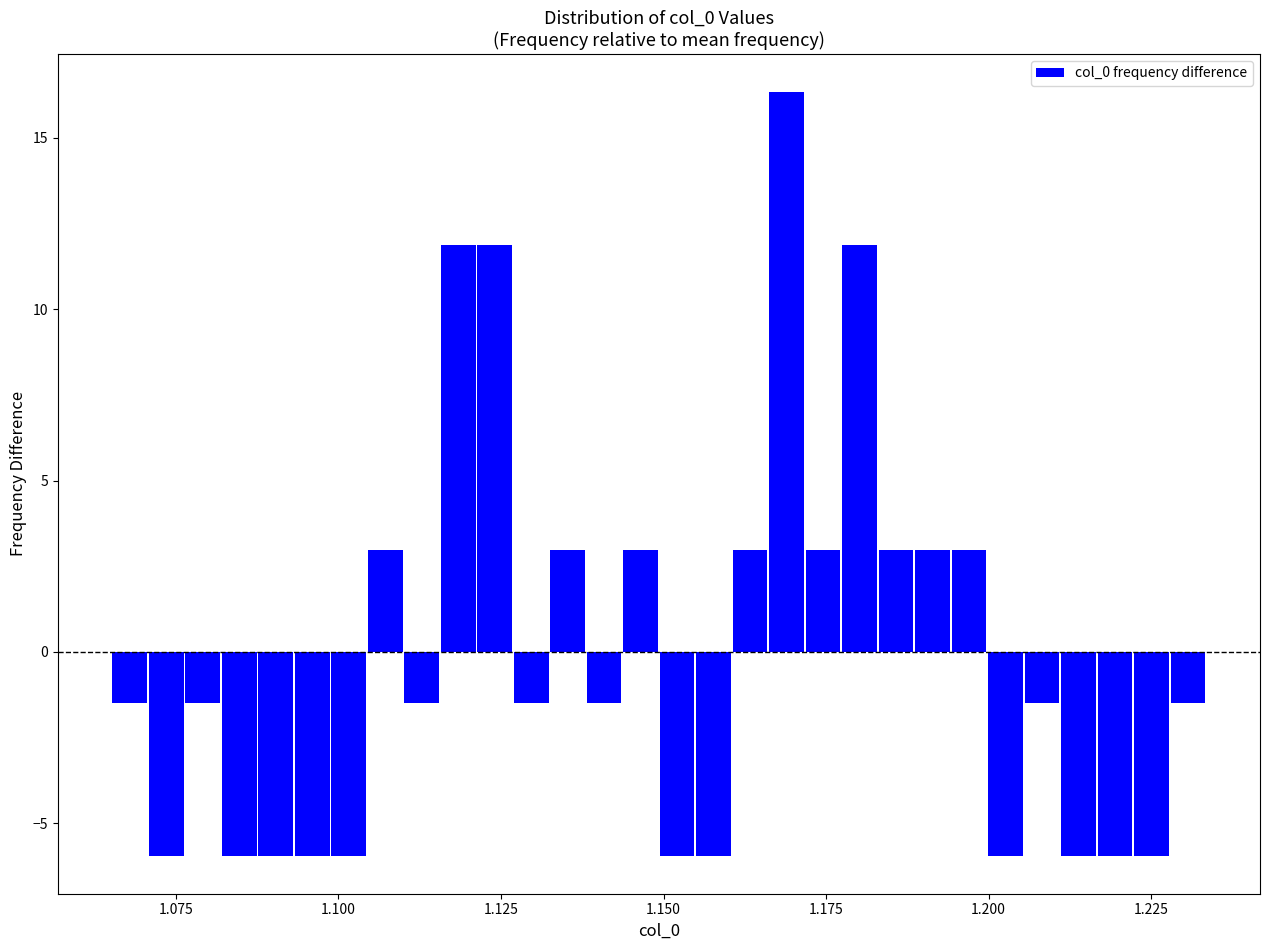

Read against the x-axis, roughly where is the centre of the tallest bar?

1.170